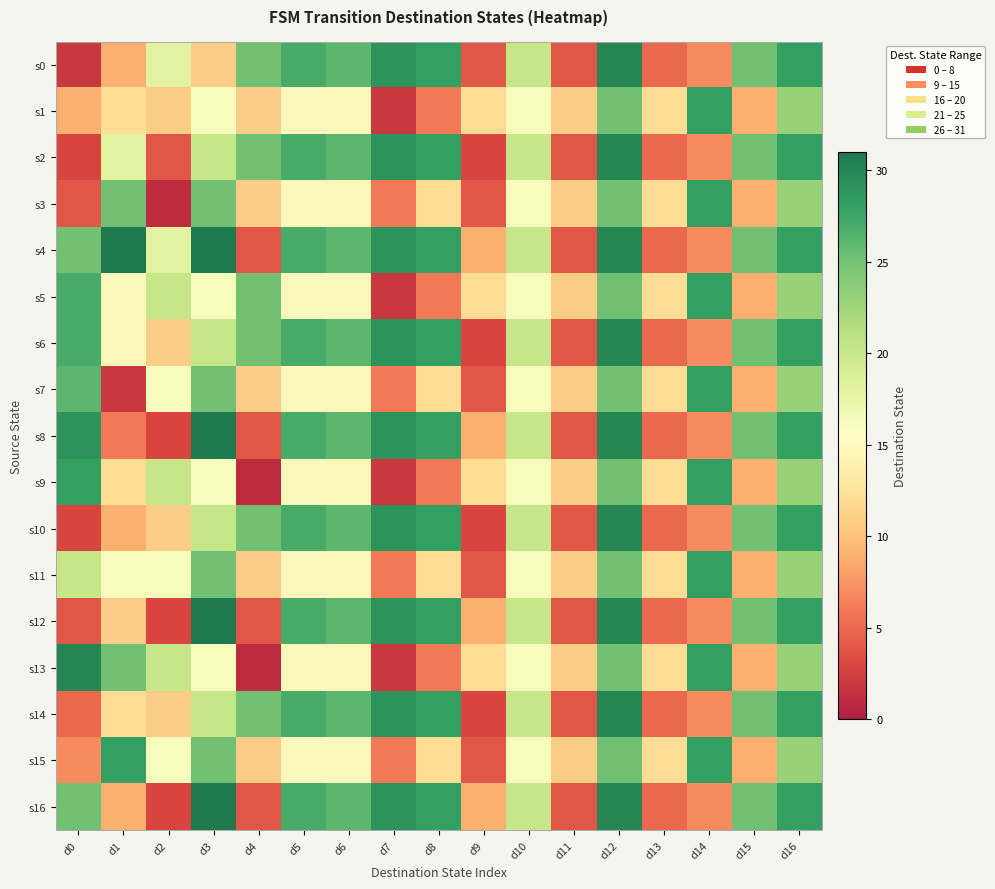

What is the spread (max minus min) of values at d12?

5